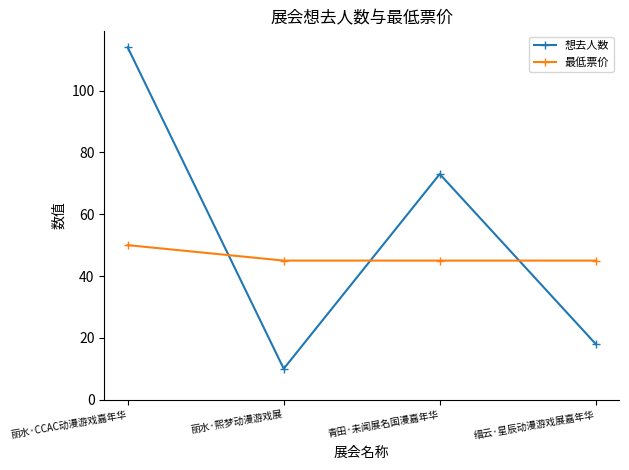

List the labels in order of 想去人数 value, smallest first.

丽水·熙梦动漫游戏展, 缙云·星辰动漫游戏展嘉年华, 青田·未闻展名国漫嘉年华, 丽水·CCAC动漫游戏嘉年华